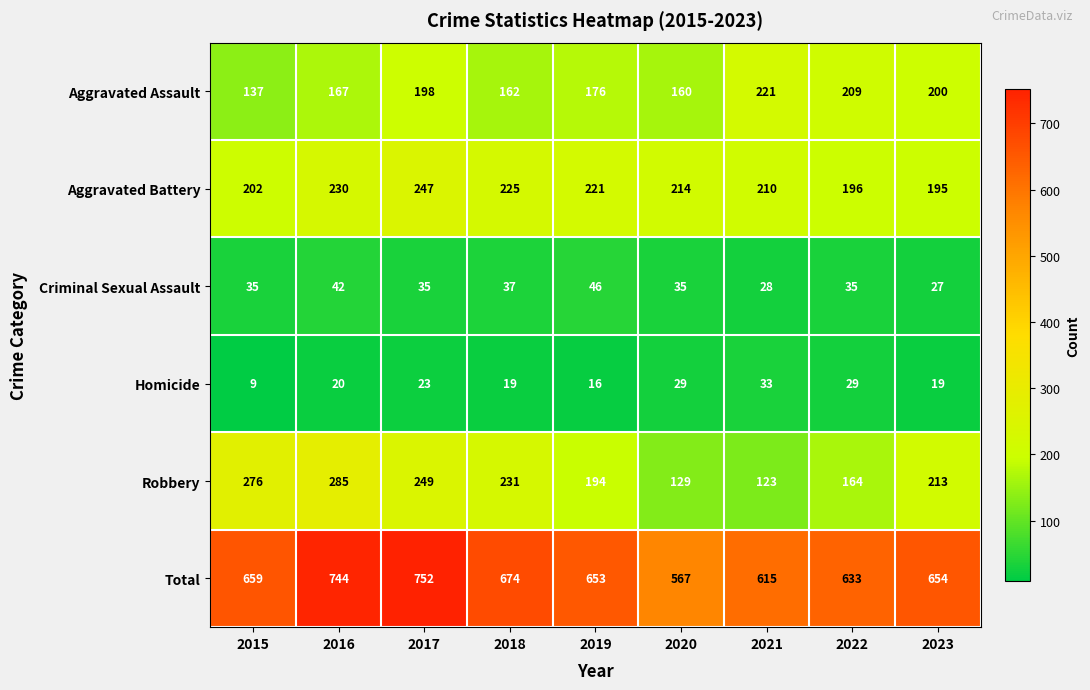

What is the difference between the Total values at 2017 and 2023?

98